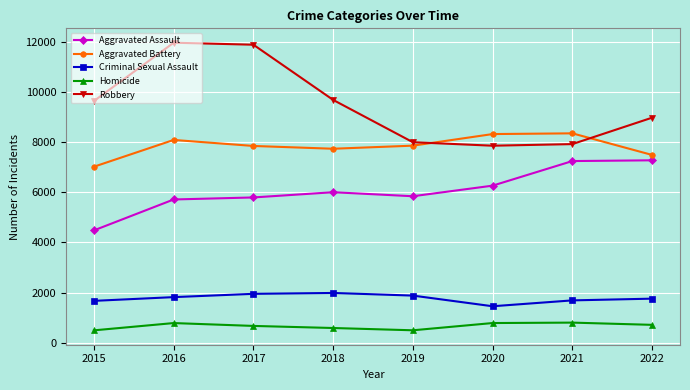

What is the difference between the second highest and second lowest values in the Criminal Sexual Assault series?

280